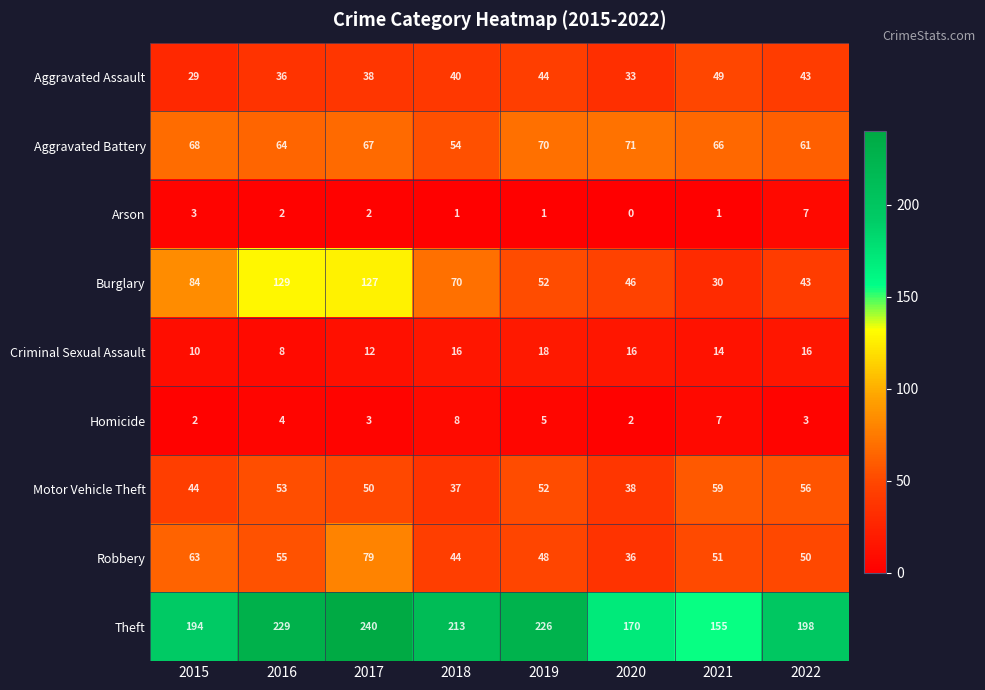

Which series changed the most between 2015 and 2016?

Burglary